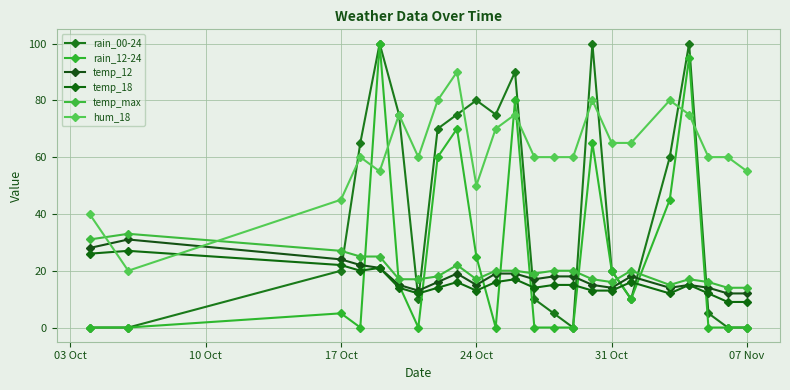

After their last crossing, which series has the higher values: hum_18 or temp_max?

hum_18